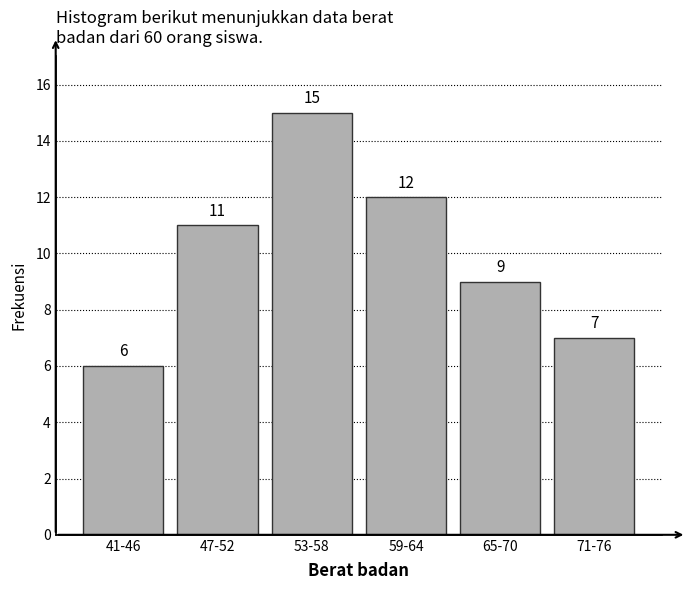

Reading left to right, transcribe all the data shown in this chart.

6	11	15	12	9	7